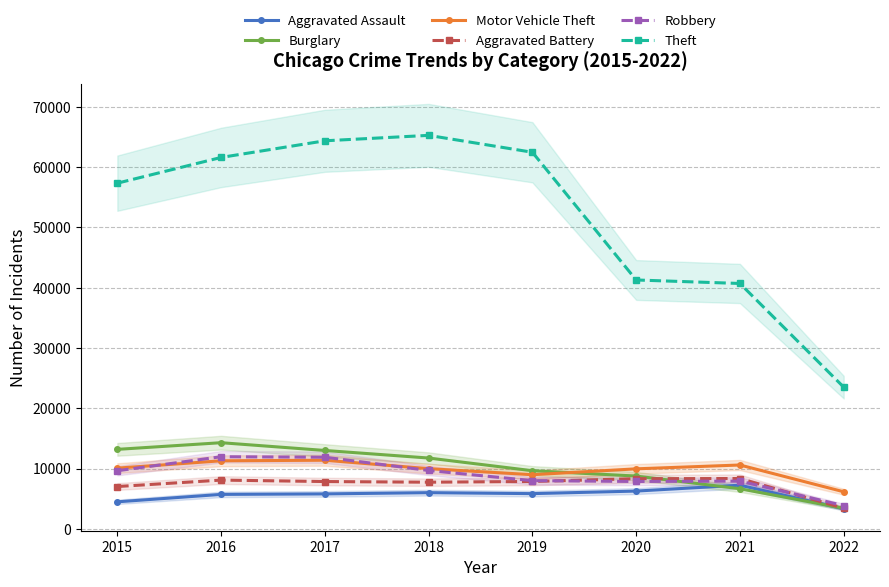

Is it true that Theft equals 106772 at 2019?

False